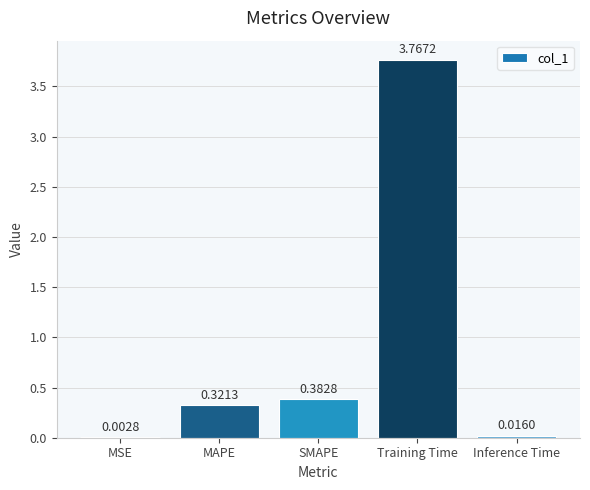

The value at MAPE is 0.5. True or false?

False